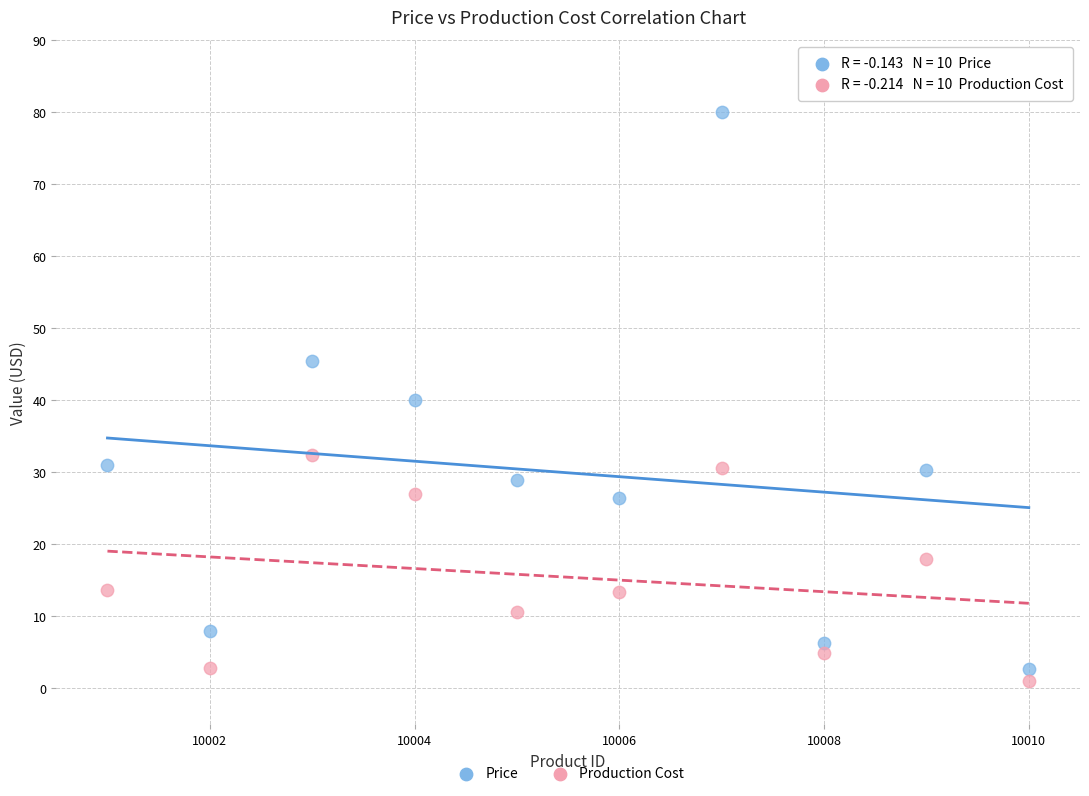

Across all data points, what is the range of X values (max minus min)?

9.0